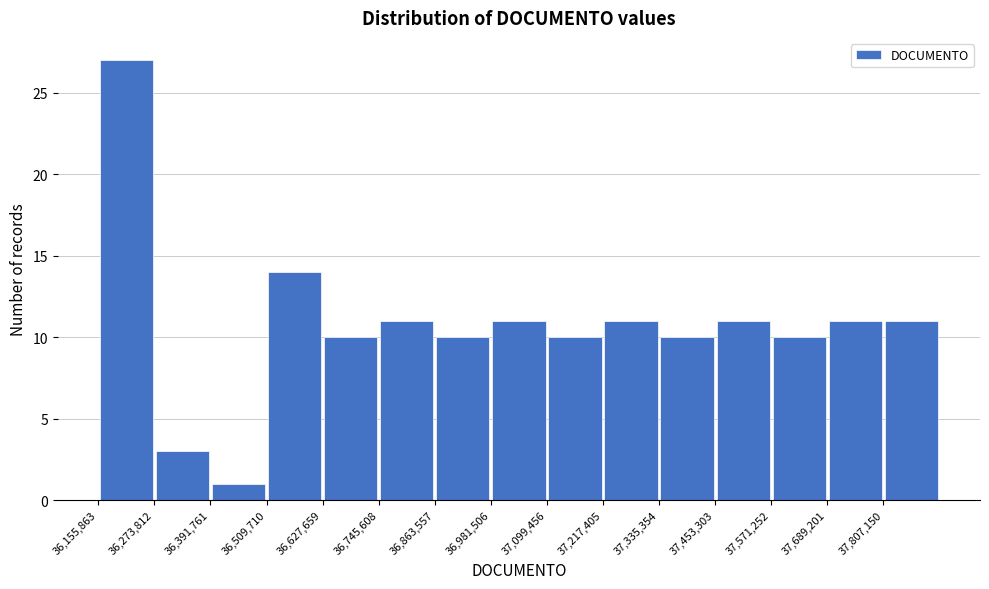

Reading left to right, transcribe this chart: for each bar, give the range it covers on the x-axis and its height. Neither the bar edges nor the heights are printed on the chart, so give them approximately, as read against the axes.

36160000 to 36280000: 27
36280000 to 36400000: 3
36400000 to 36500000: 1
36500000 to 36620000: 14
36620000 to 36740000: 10
36740000 to 36860000: 11
36860000 to 36980000: 10
36980000 to 37100000: 11
37100000 to 37220000: 10
37220000 to 37340000: 11
37340000 to 37460000: 10
37460000 to 37580000: 11
37580000 to 37680000: 10
37680000 to 37800000: 11
37800000 to 37920000: 11